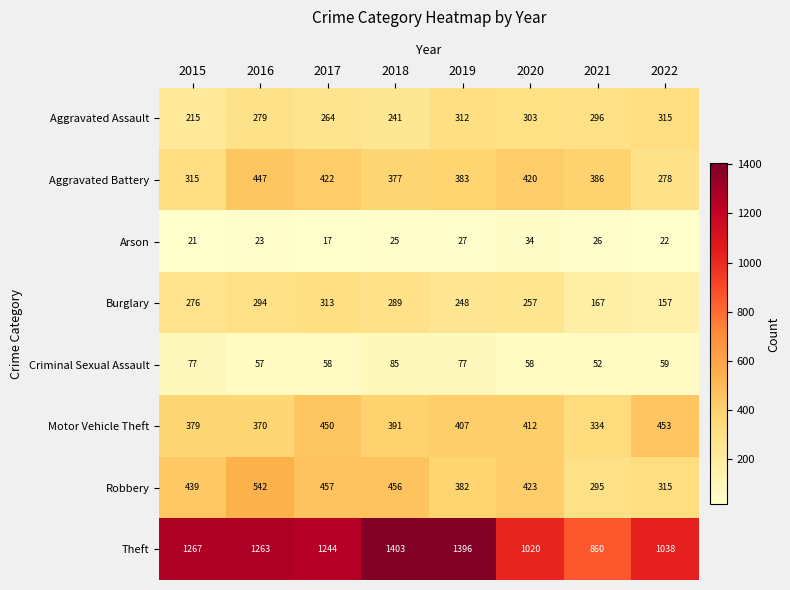

Which series has the largest range (max minus min)?

Theft